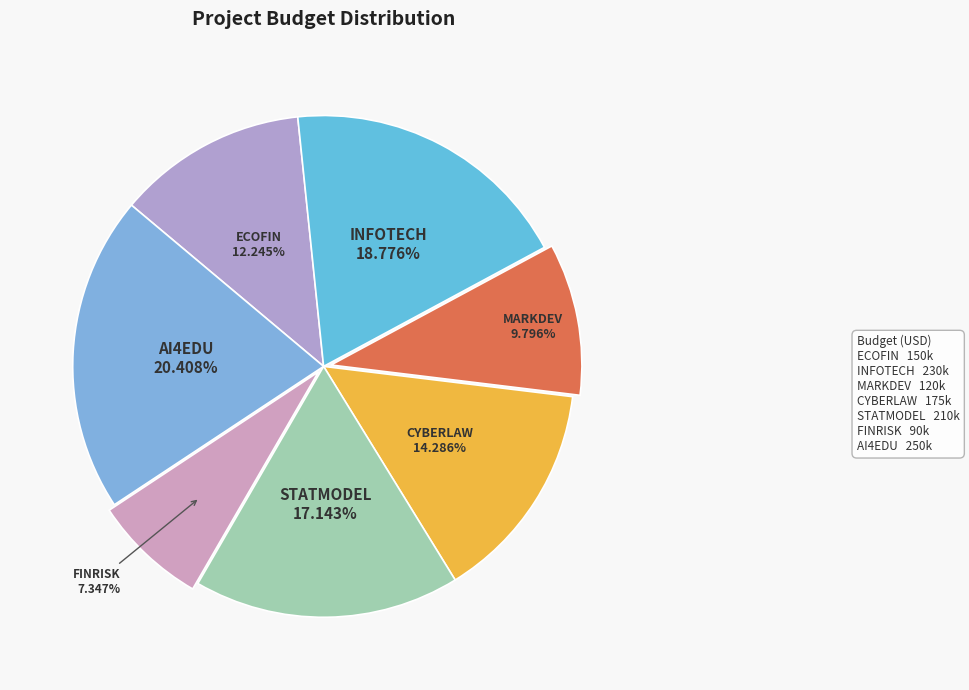

Which slice is the smallest?

FINRISK